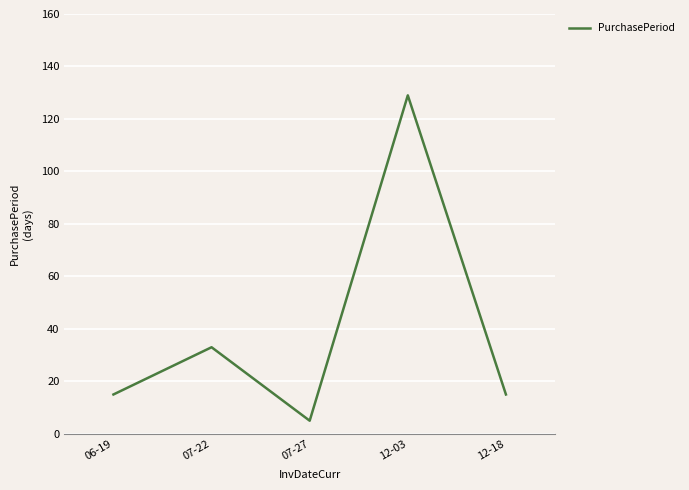

How many series are shown in this chart?

1